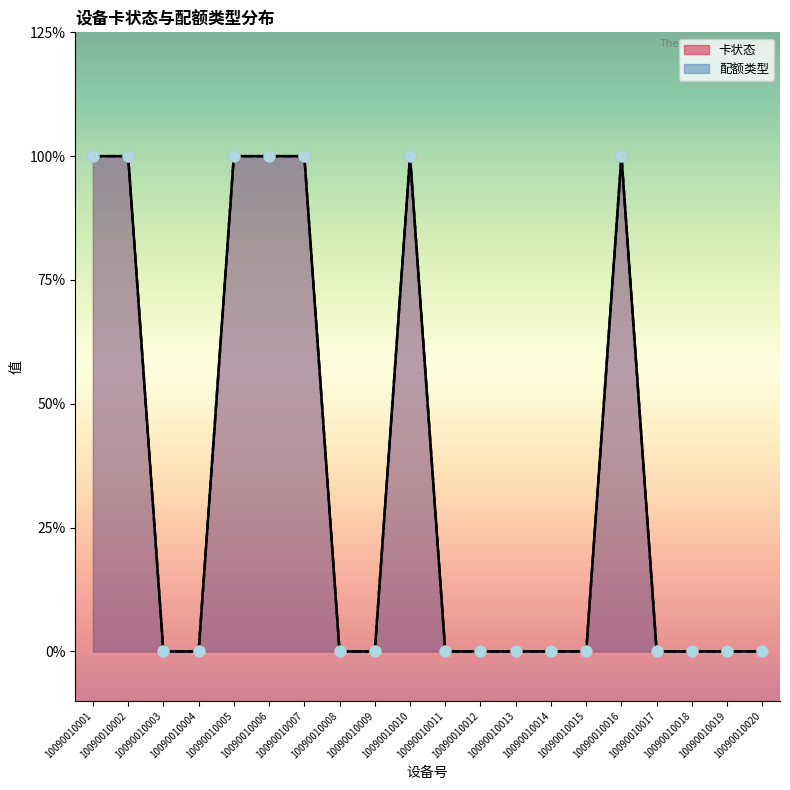

Is the value of 配额类型 点 at 10090010007 greater than the value of 卡状态 点 at 10090010003?

Yes